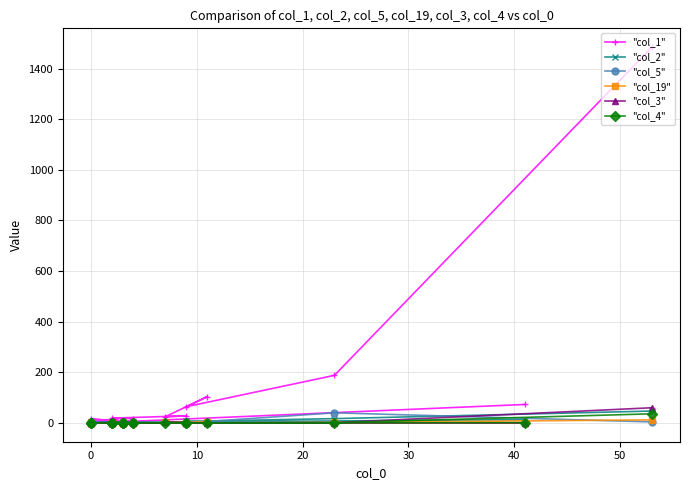

What is the label of the 14th point from the left?

13